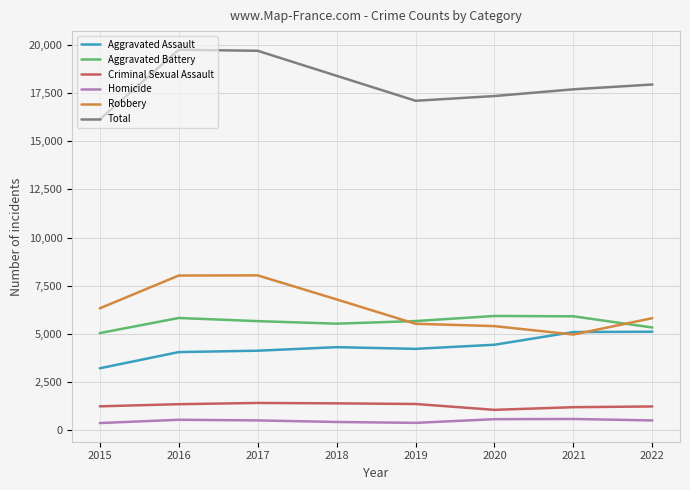

What is the spread (max minus min) of values at 2017?

19213